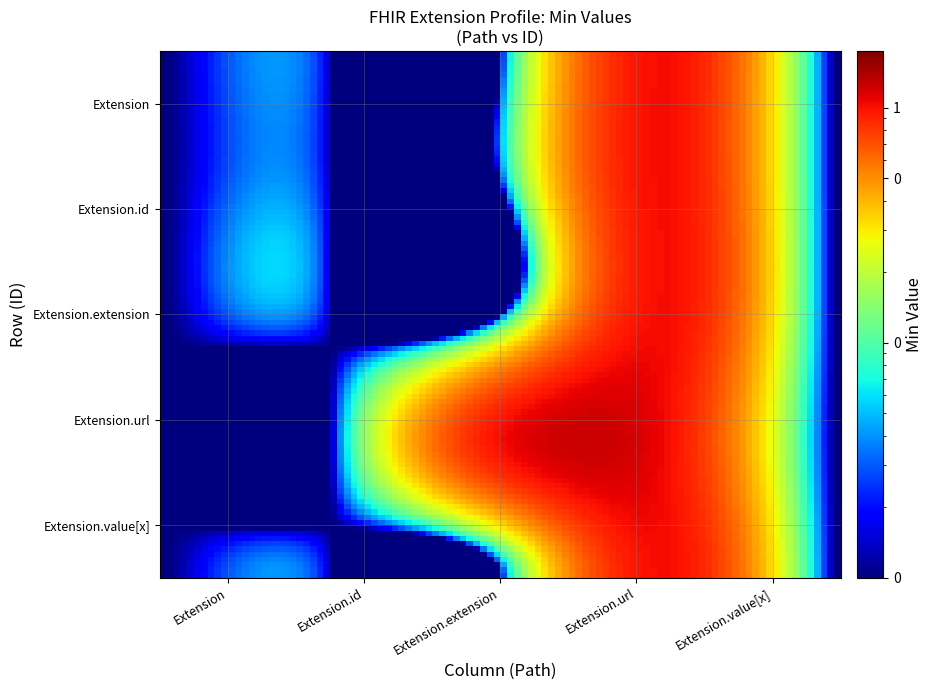

List the series in order of their peak value, lowest first.

Extension, Extension.id, Extension.extension, Extension.url, Extension.value[x]